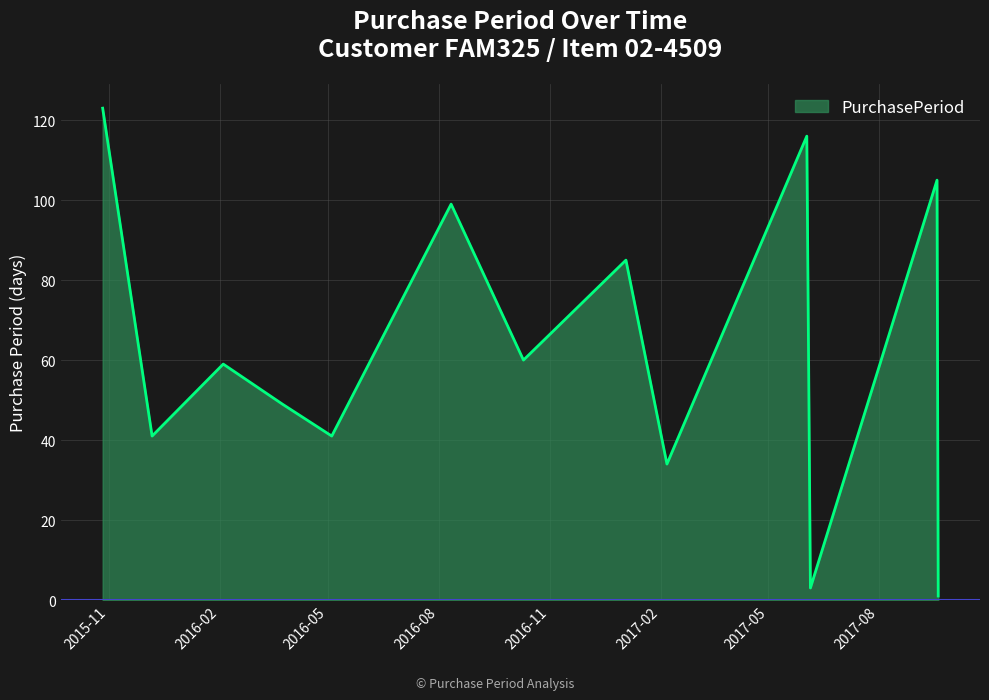

What is the smallest value displayed?

1